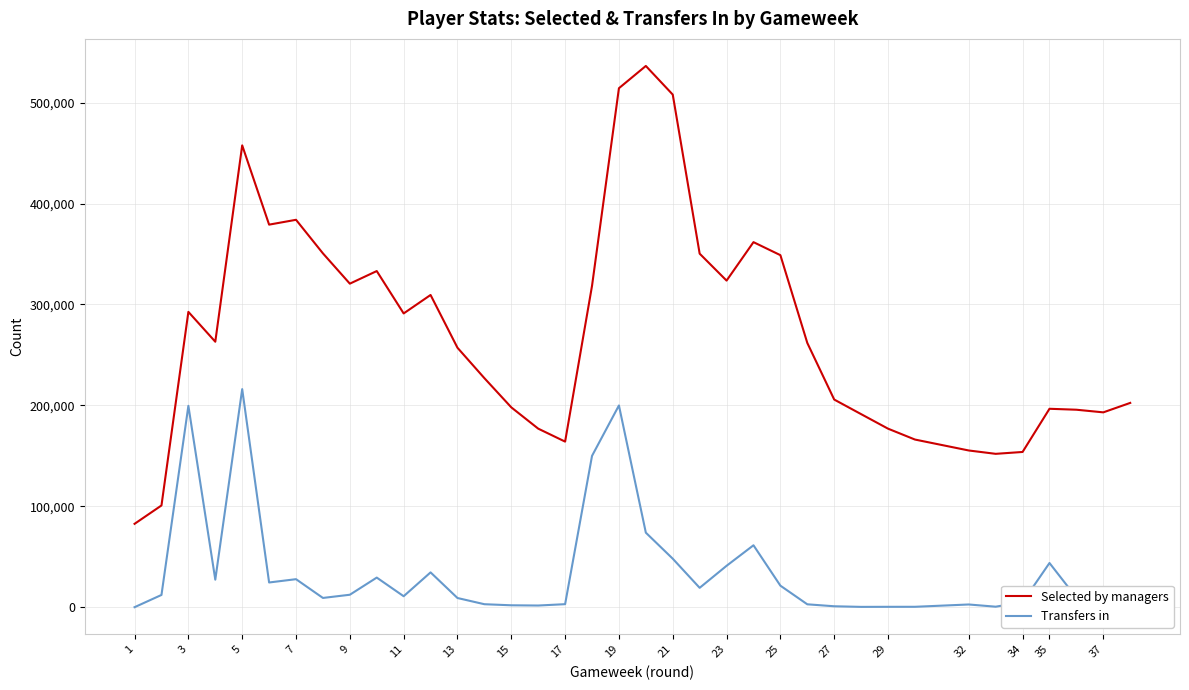

What is the difference between the maximum and minimum values in the Selected by managers series?

453761